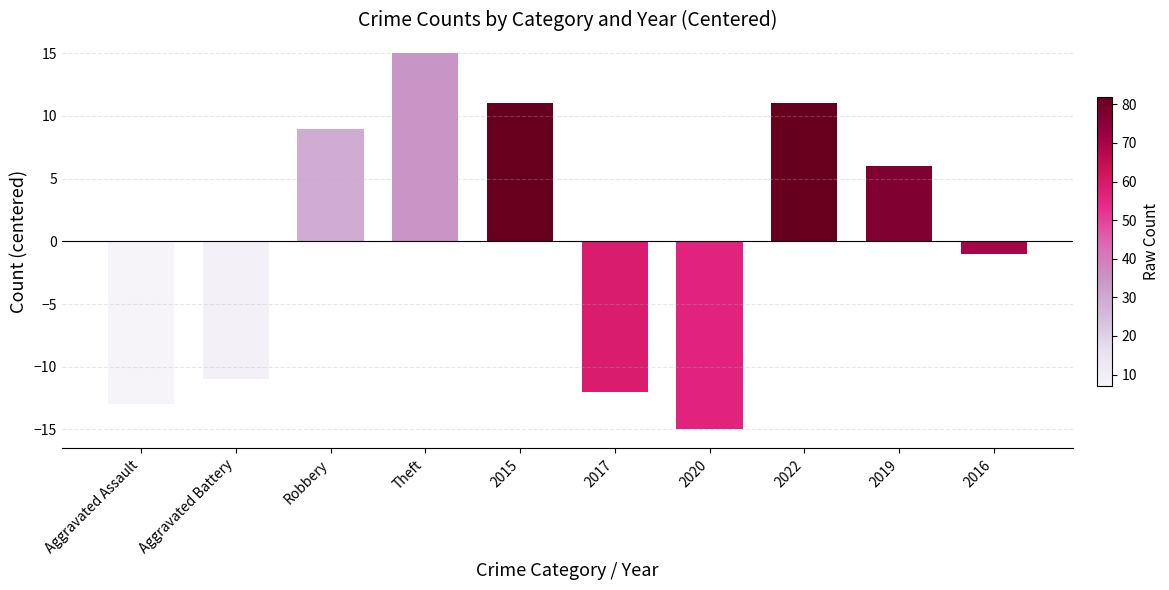

What is the label of the 5th bar from the right?

2017